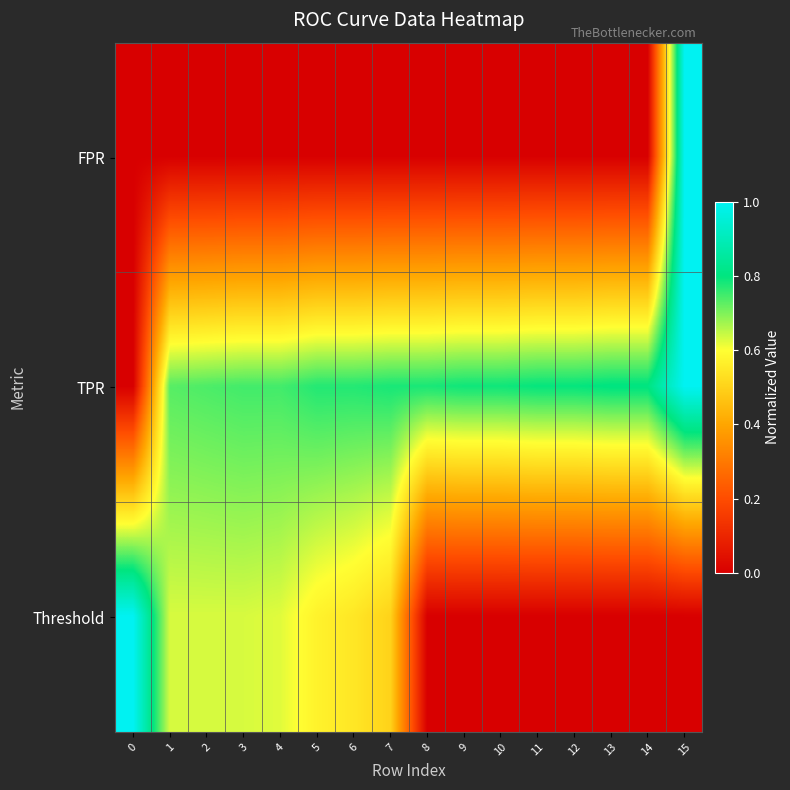

Which series has the largest total across all categories?

TPR